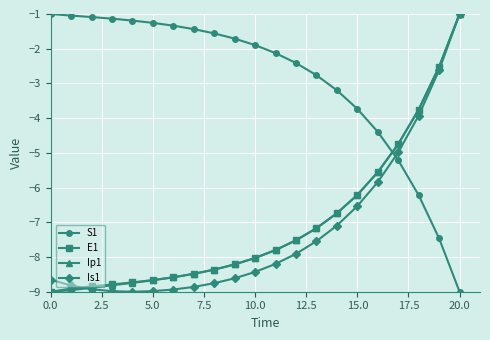

What is the highest value of the S1 series?

-1.0